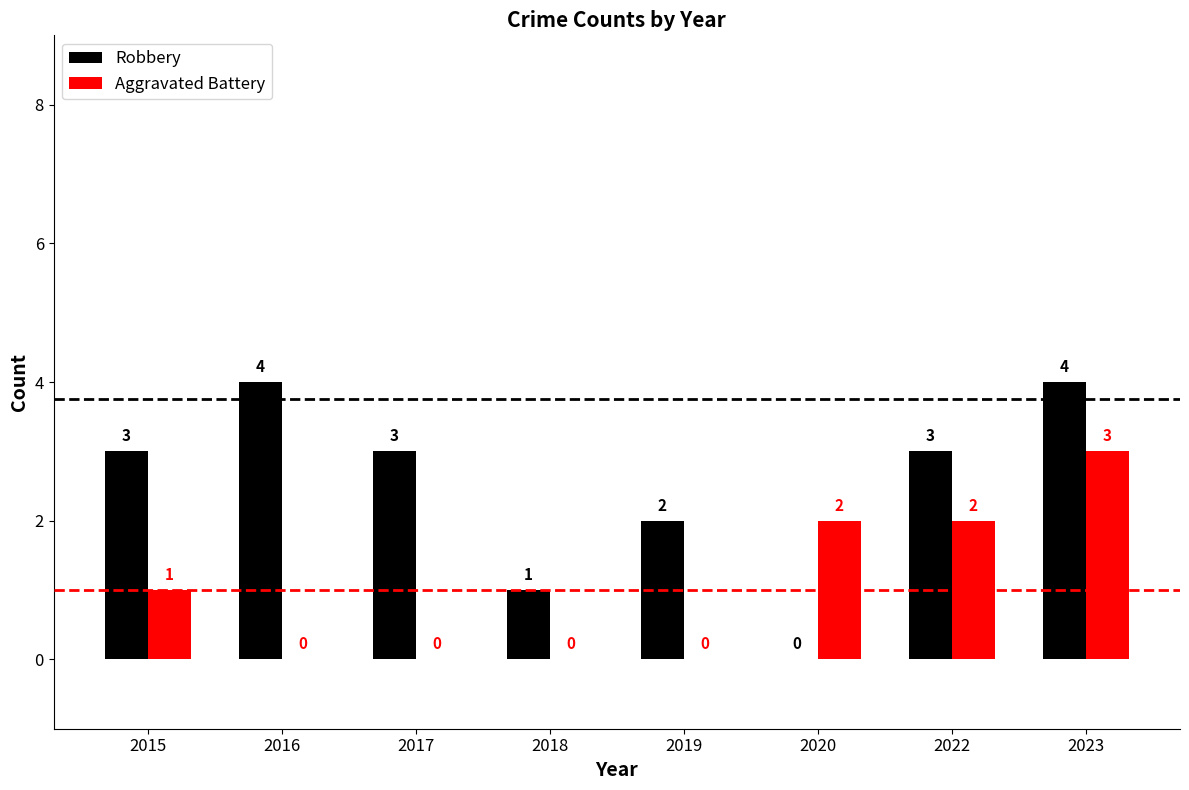

Is it true that Robbery equals 3 at 2017?

True